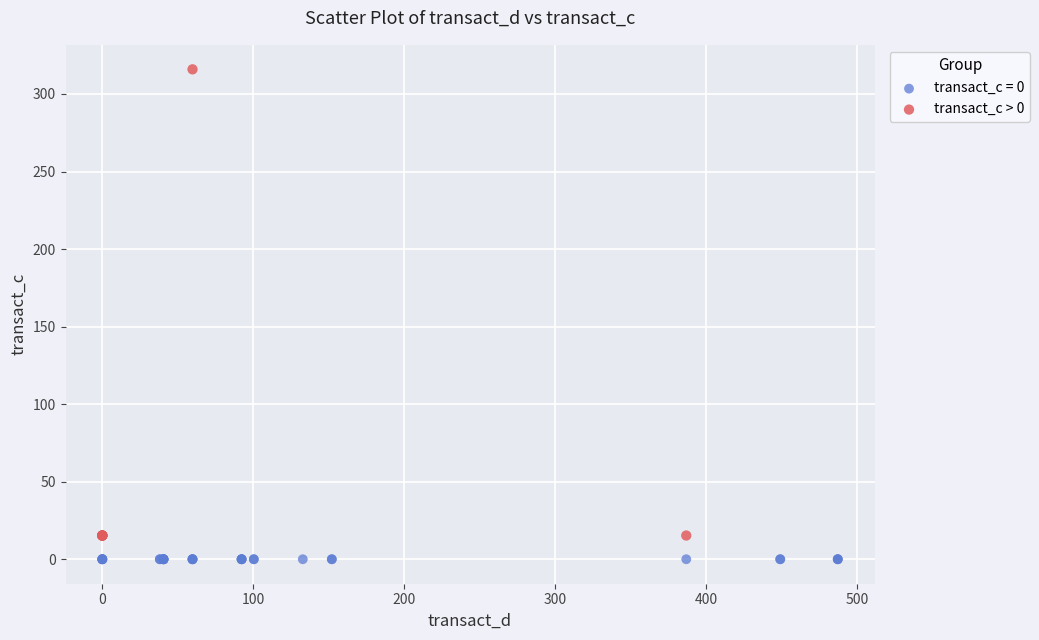

Which series reaches the maximum Y coordinate?

transact_c > 0